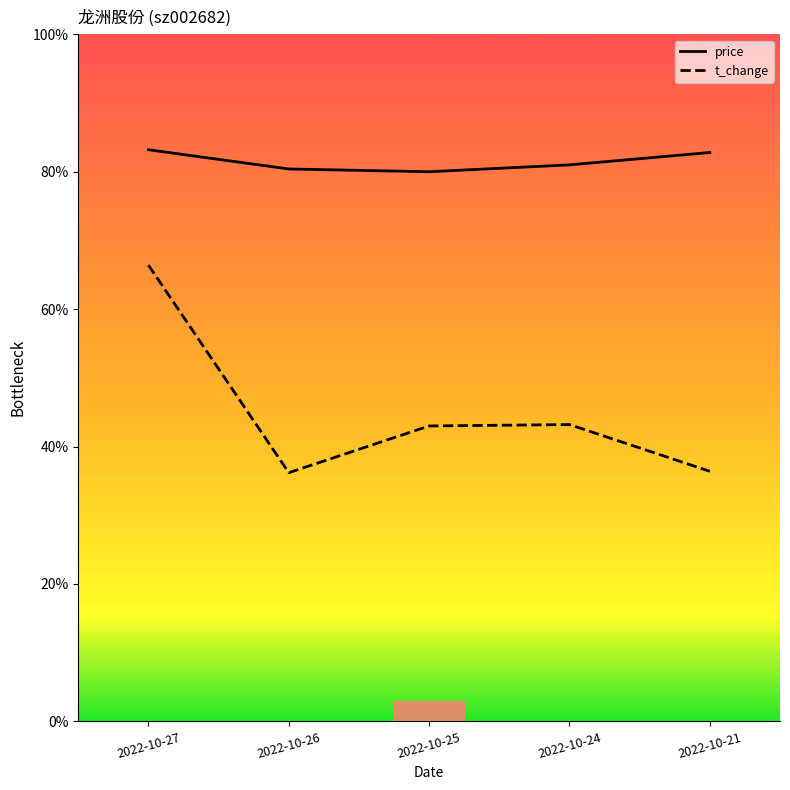

What is the spread (max minus min) of values at 2022-10-26?

2.2